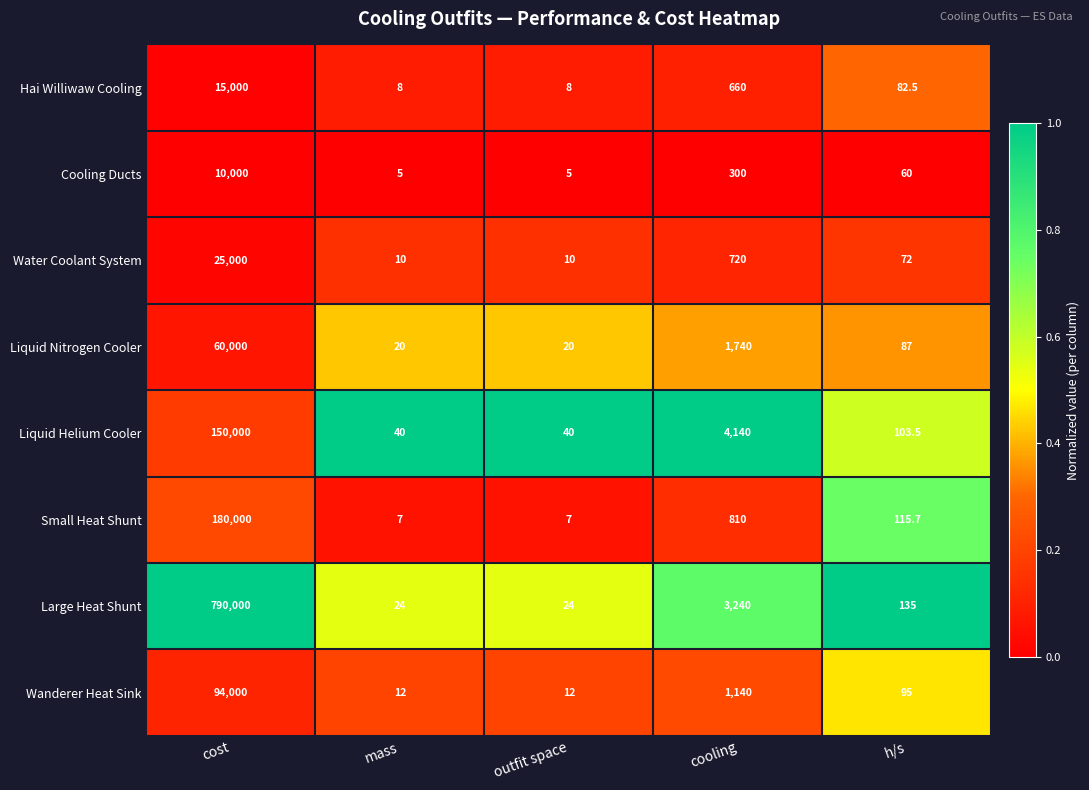

True or false: Large Heat Shunt has a value of 31.8 at mass.

False